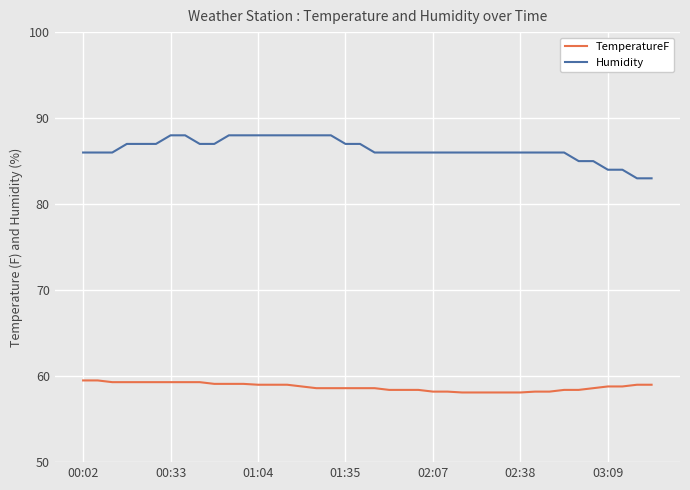

What is the smallest value displayed?

58.1